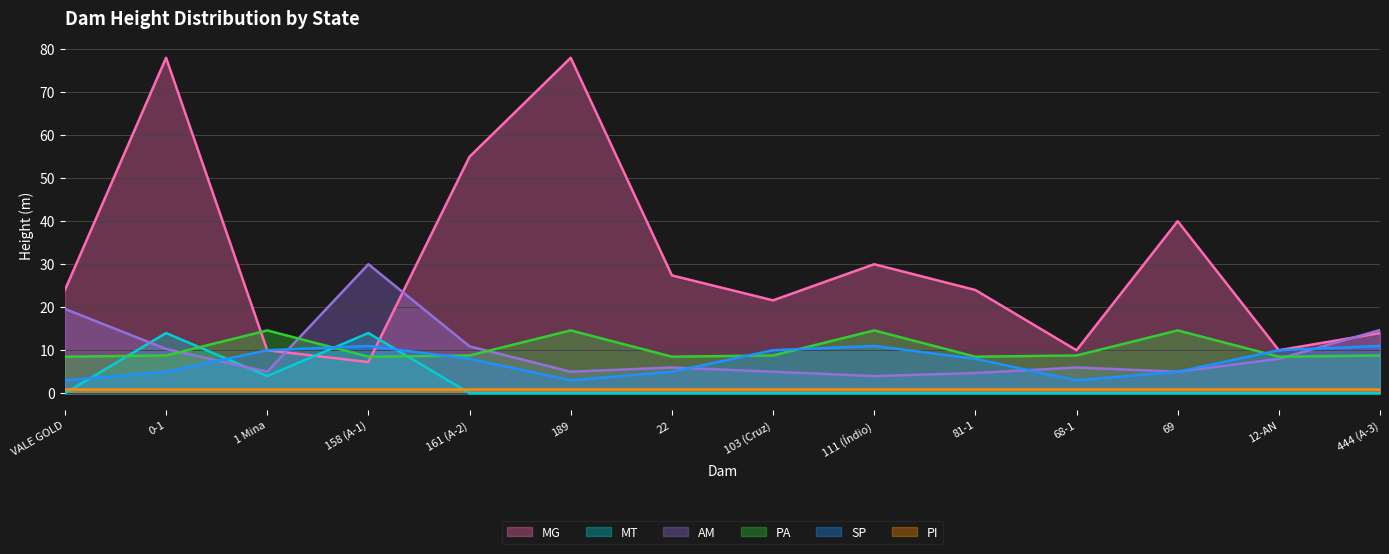

Does the chart display data point markers on the line(s)?

No